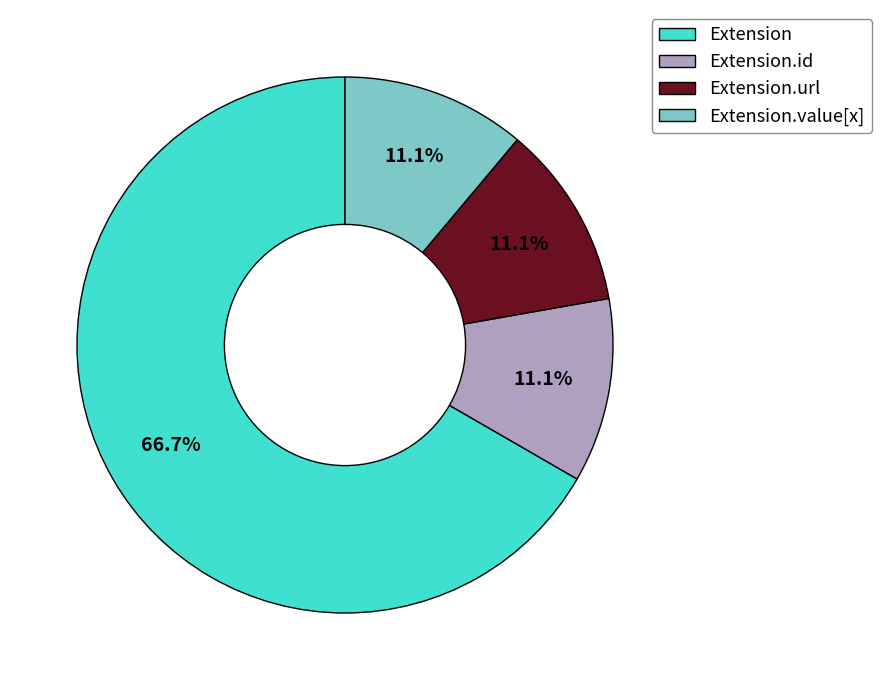

Which category has the biggest portion of the pie?

Extension